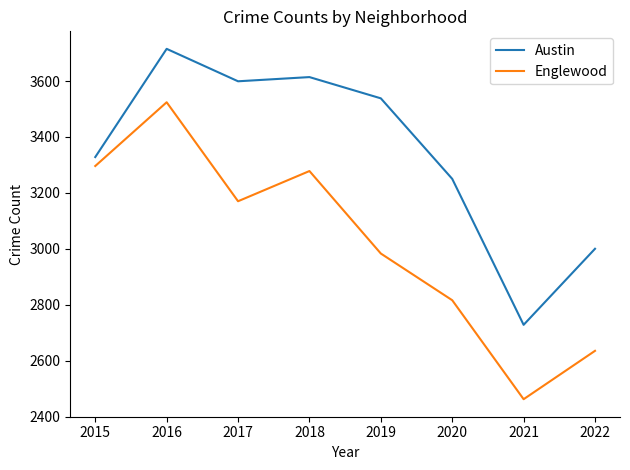

What is the difference between the maximum and second lowest values in the Englewood series?

889